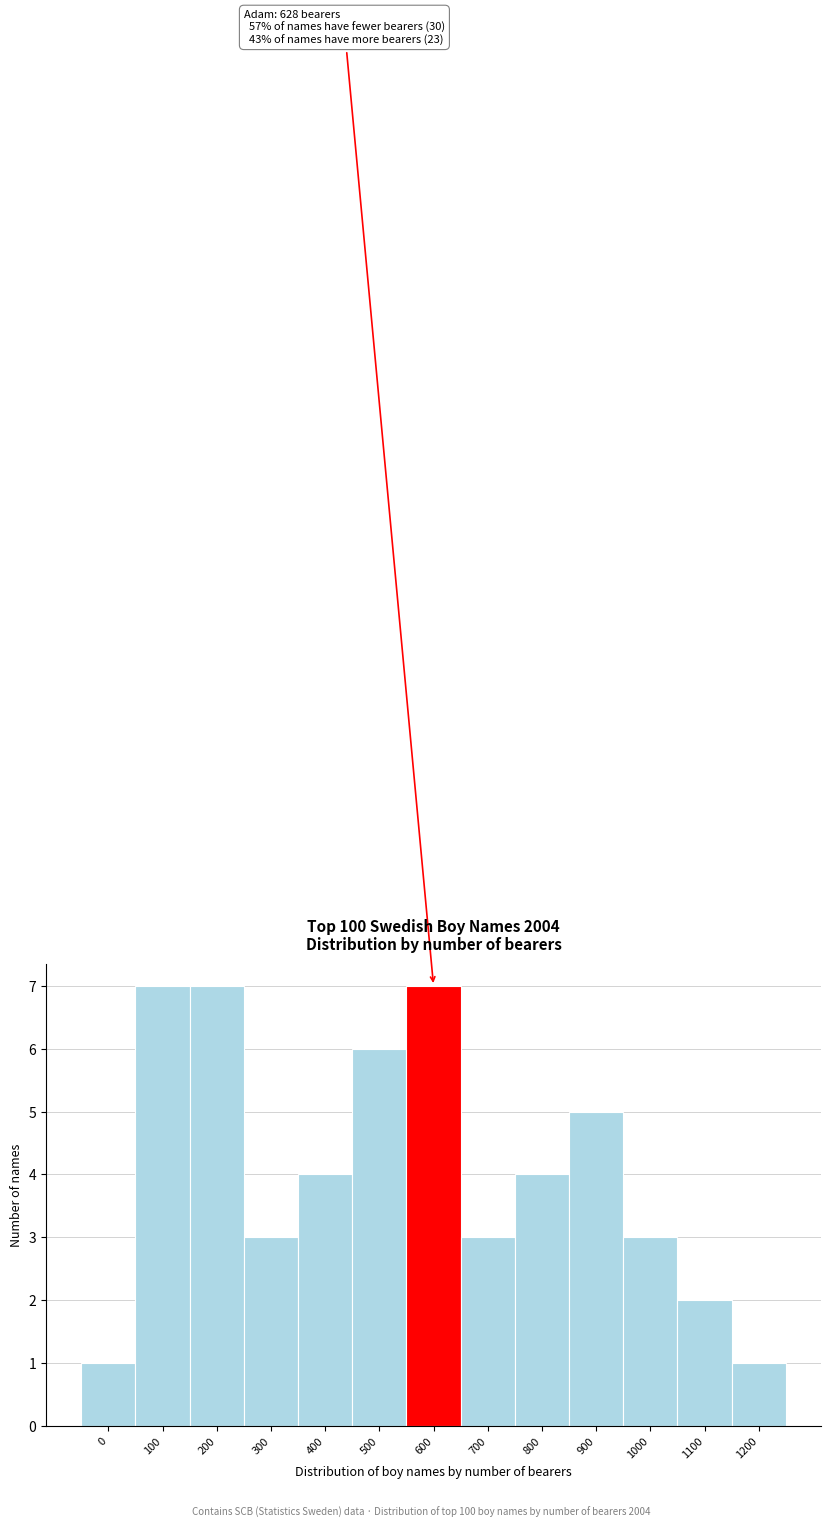

Reading left to right, what are all the values shown in this chart?

1	7	7	3	4	6	7	3	4	5	3	2	1